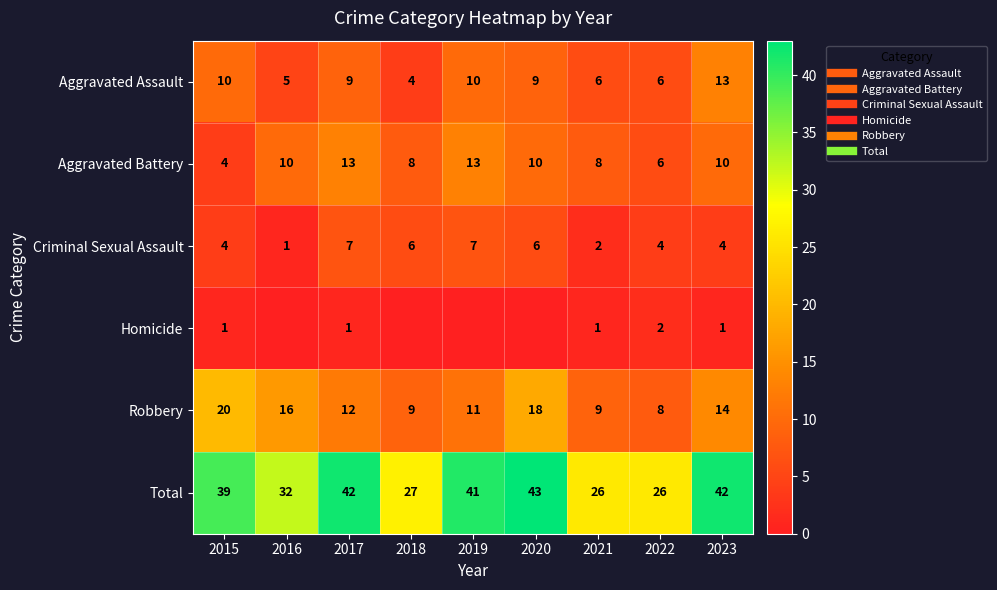

At which category is the sum across all series the highest?

2020